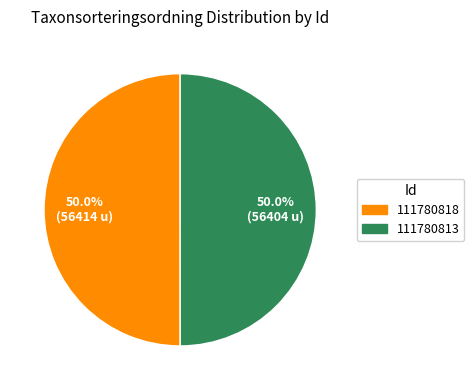

To the nearest percent, what is the combined percentage of 111780818 and 111780813?

100%